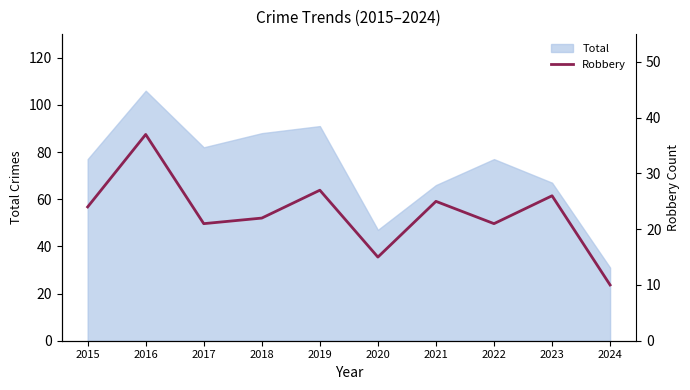

At which label is the value closest to 23?

2015